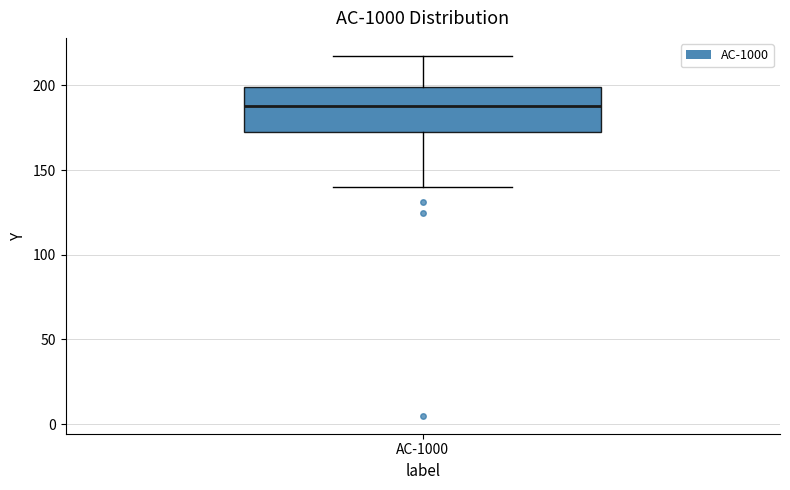

Where does the lower whisker of the box for AC-1000 end on the y-axis? The values are not printed on the chart, so give them approximately, as read against the axis.

140